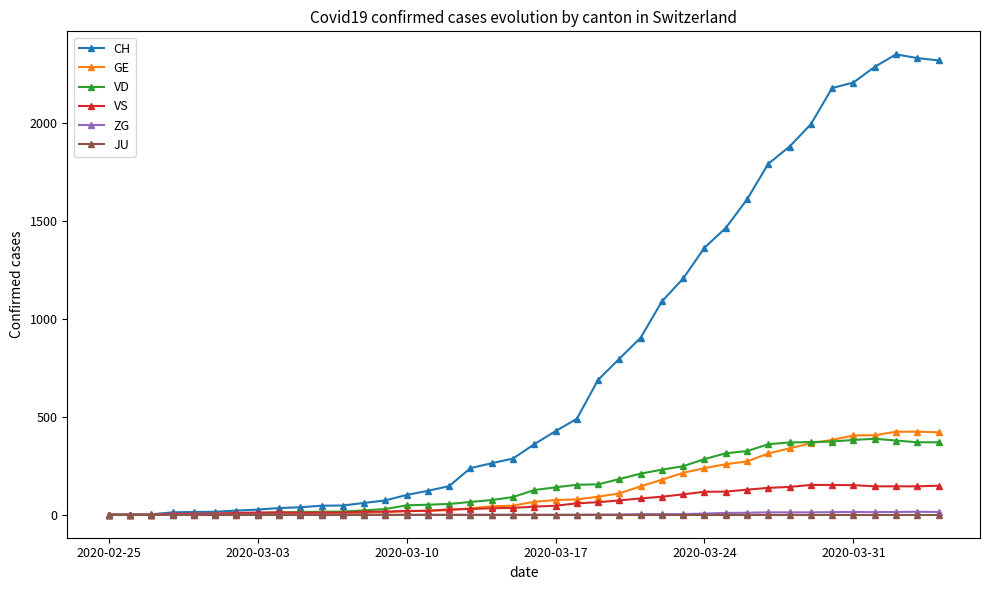

What is the maximum value for VD?

388